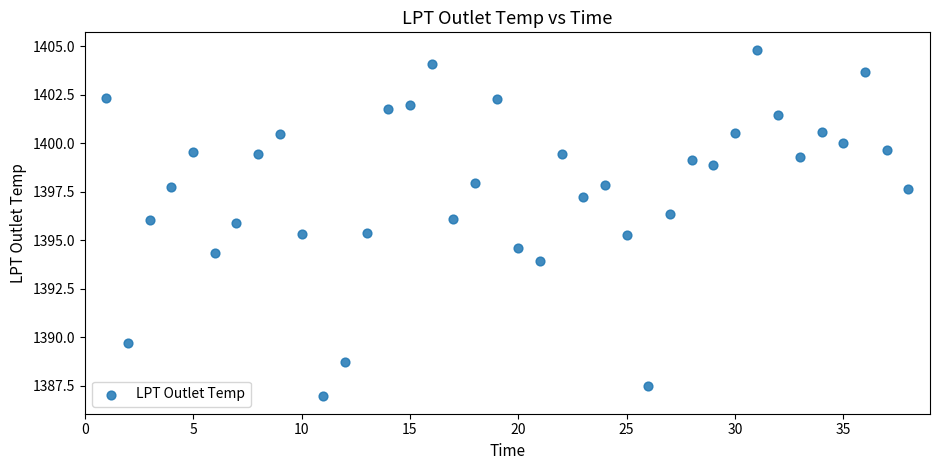

What is the range of X values (max minus min)?

37.0